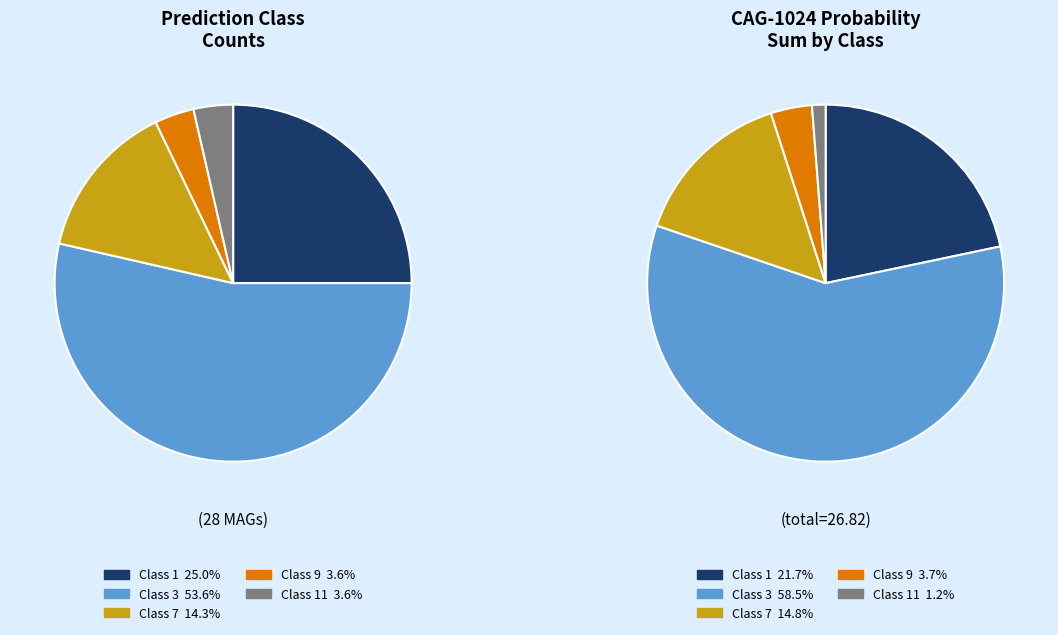

To the nearest percent, what is the average slice percentage?

20%